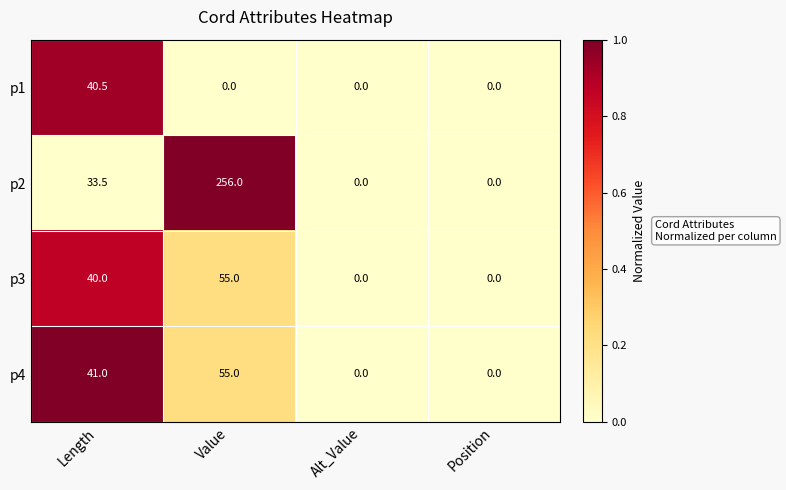

Rank the series at Length from highest to lowest value.

p4, p1, p3, p2